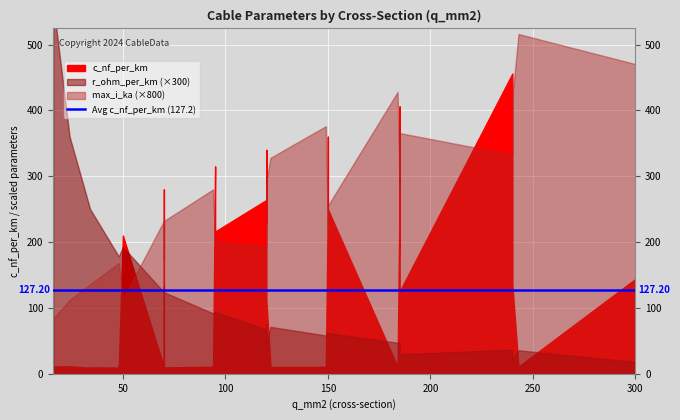

Reading right to left, list all the values displayed in this chart.

c_nf_per_km: 39=8.7	38=8.4	37=8.0	36=11.0	35=10.8	34=10.5	33=10.3	32=10.0	31=9.7	30=9.5	29=9.2	28=11.2	27=11.1	26=10.8	25=10.4	24=10.1	23=9.7	22=13.2	21=12.2	20=11.2	19=11.0	18=144.0	17=135.0	16=125.0	15=112.0	14=280.0	13=340.0	12=360.0	11=190.0	10=230.0	9=250.0	8=456.0	7=406.0	6=315.0	5=304.0	4=273.0	3=216.0	2=261.0	1=264.0	0=210.0
r_ohm_per_km: 39=0.3	38=0.4	37=0.6	36=0.1	35=0.2	34=0.2	33=0.2	32=0.3	31=0.4	30=0.6	29=0.8	28=0.2	27=0.2	26=0.3	25=0.4	24=0.6	23=0.8	22=0.3	21=0.6	20=1.2	19=1.9	18=0.1	17=0.1	16=0.1	15=0.2	14=0.4	13=0.3	12=0.2	11=0.4	10=0.3	9=0.2	8=0.1	7=0.2	6=0.3	5=0.1	4=0.2	3=0.3	2=0.2	1=0.2	0=0.6
max_i_ka: 39=0.3	38=0.3	37=0.2	36=0.6	35=0.5	34=0.5	33=0.4	32=0.3	31=0.3	30=0.2	29=0.2	28=0.5	27=0.4	26=0.3	25=0.3	24=0.2	23=0.2	22=0.3	21=0.2	20=0.1	19=0.1	18=0.6	17=0.5	16=0.5	15=0.4	14=0.2	13=0.3	12=0.3	11=0.2	10=0.3	9=0.3	8=0.4	7=0.4	6=0.2	5=0.4	4=0.4	3=0.3	2=0.3	1=0.2	0=0.1